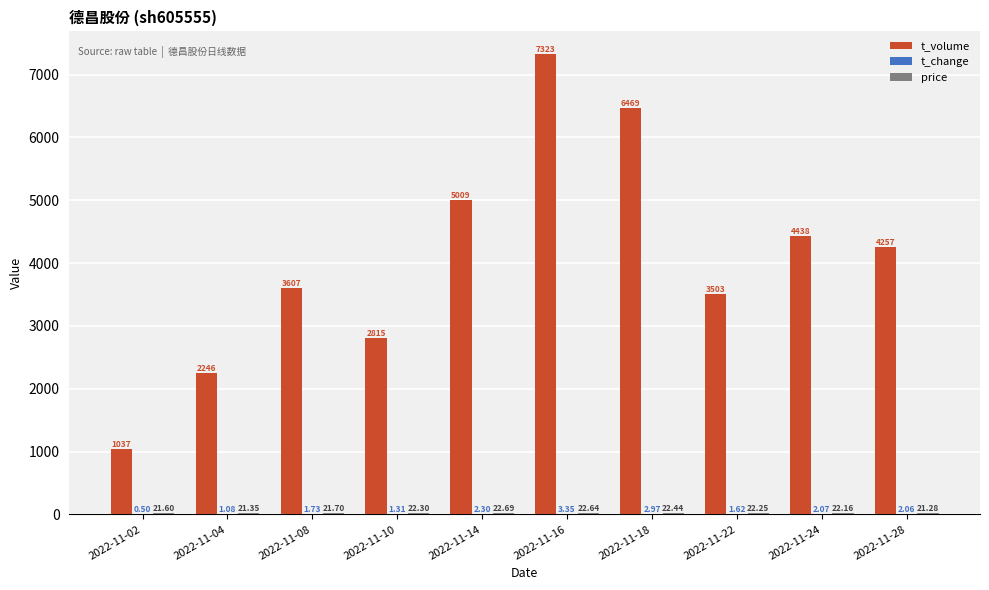

Which series changed the most between 2022-11-22 and 2022-11-28?

t_volume